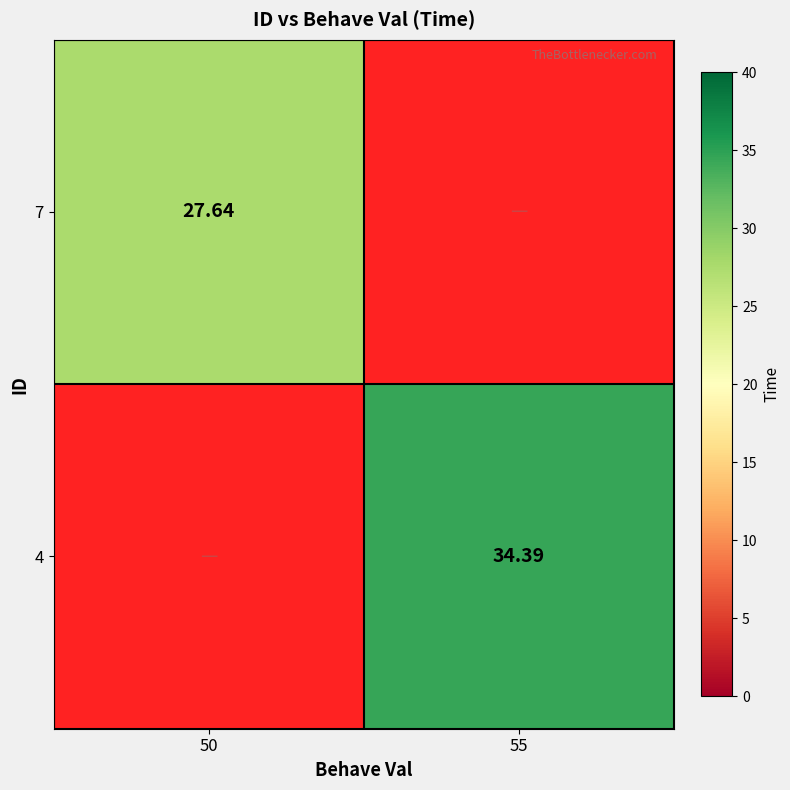

Which has a higher value, 50 or 55?

50